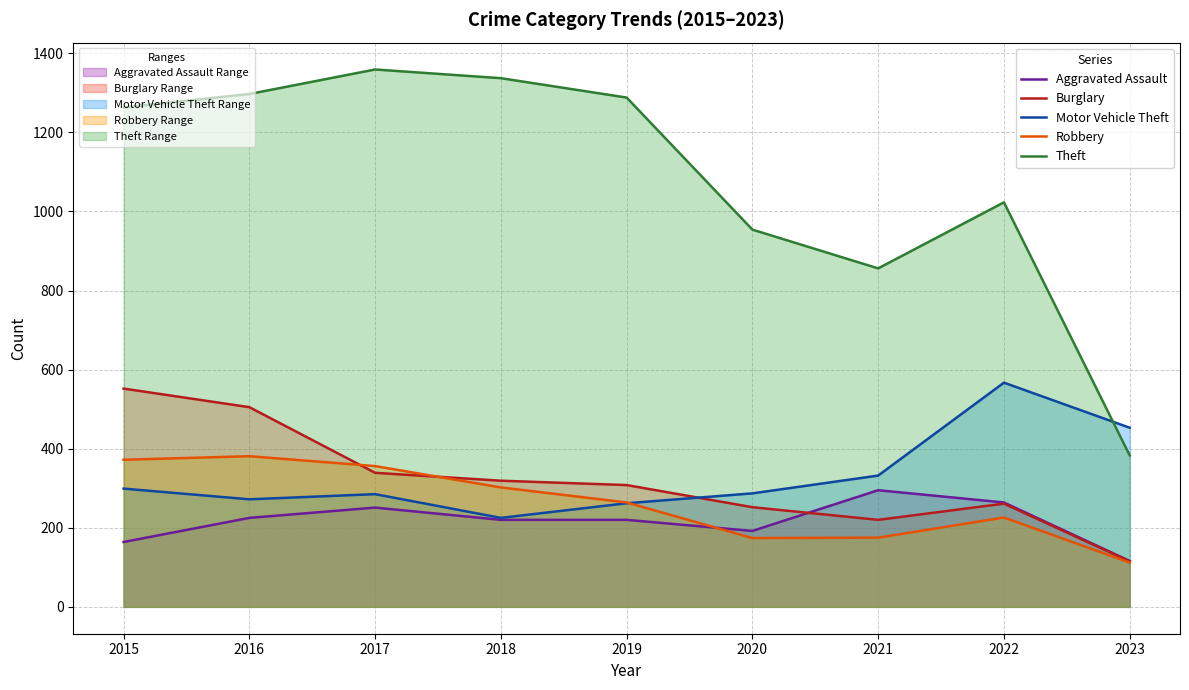

Is it true that Burglary equals 109 at 2019?

False